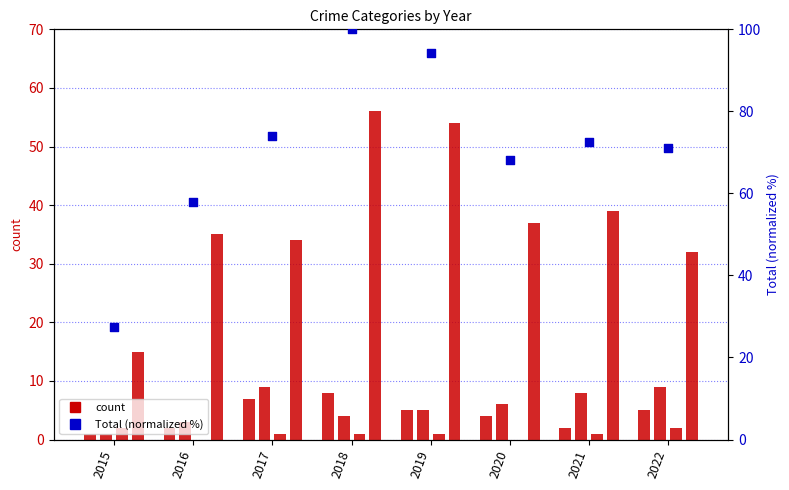

At which category is the sum across all series the highest?

2018